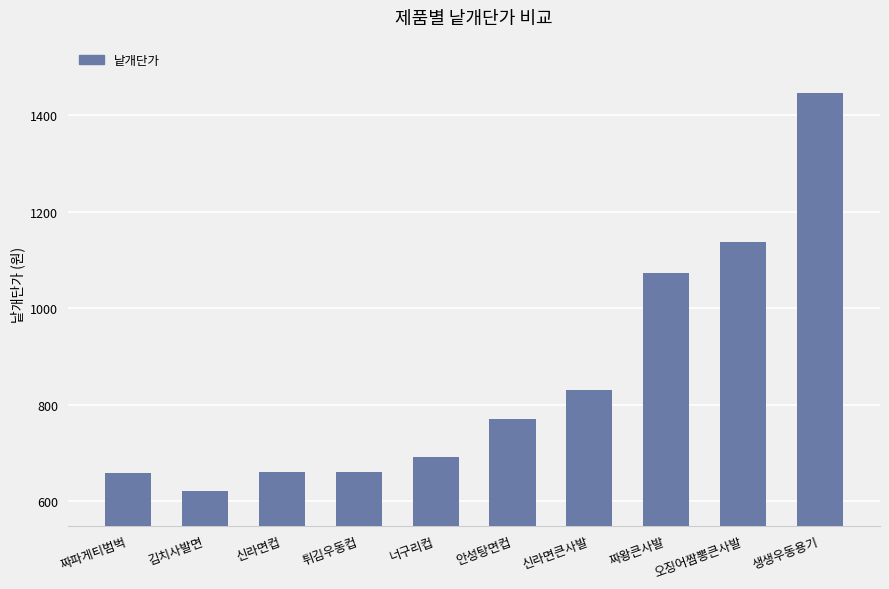

How many categories are shown in the chart?

10